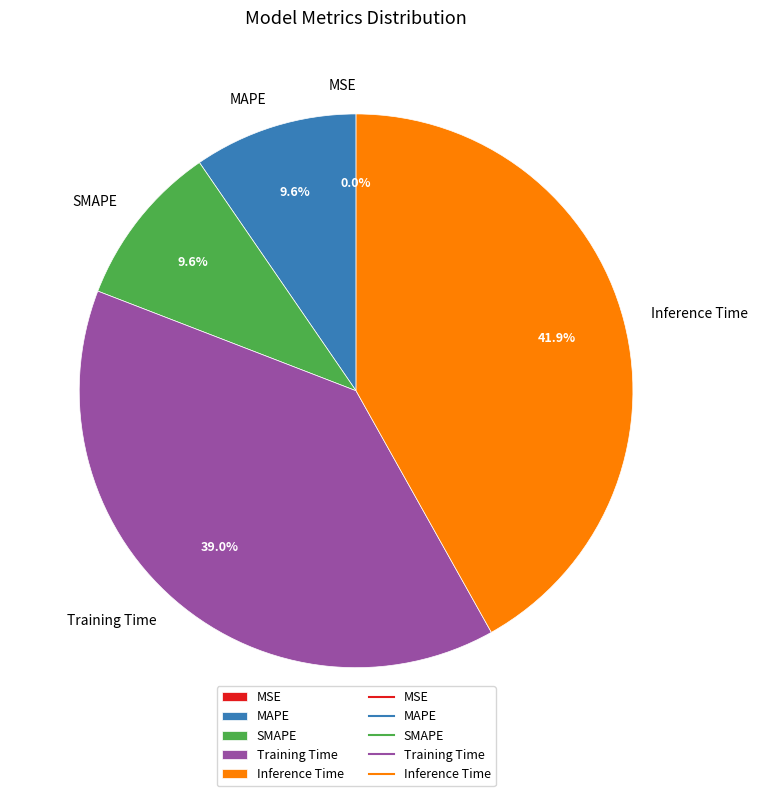

Is there any slice that represents more than half of the pie?

No